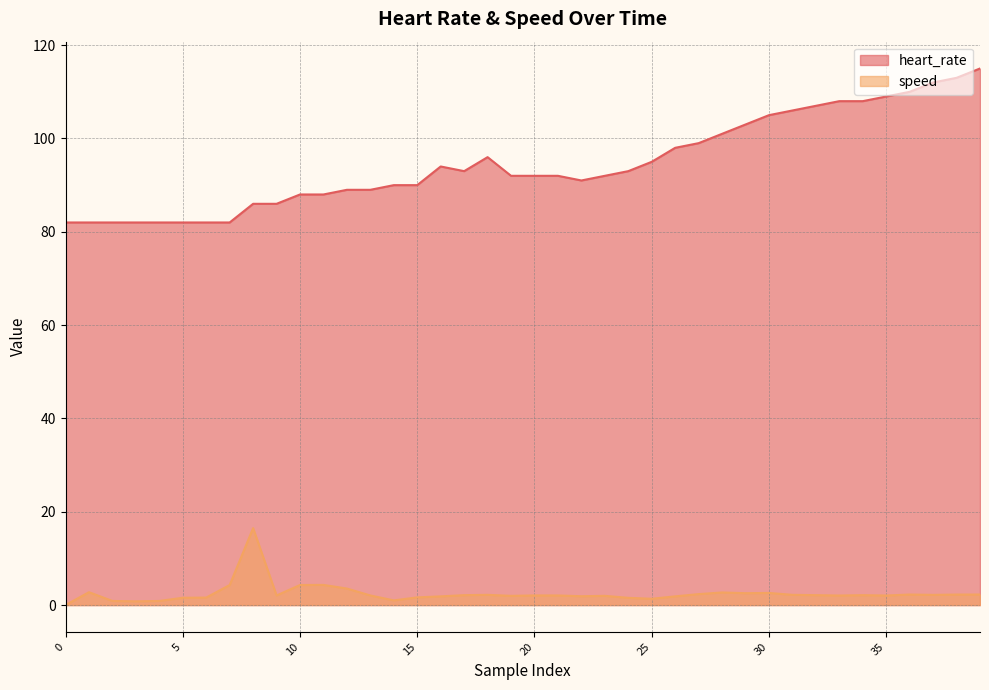

Does the chart display data point markers on the line(s)?

No